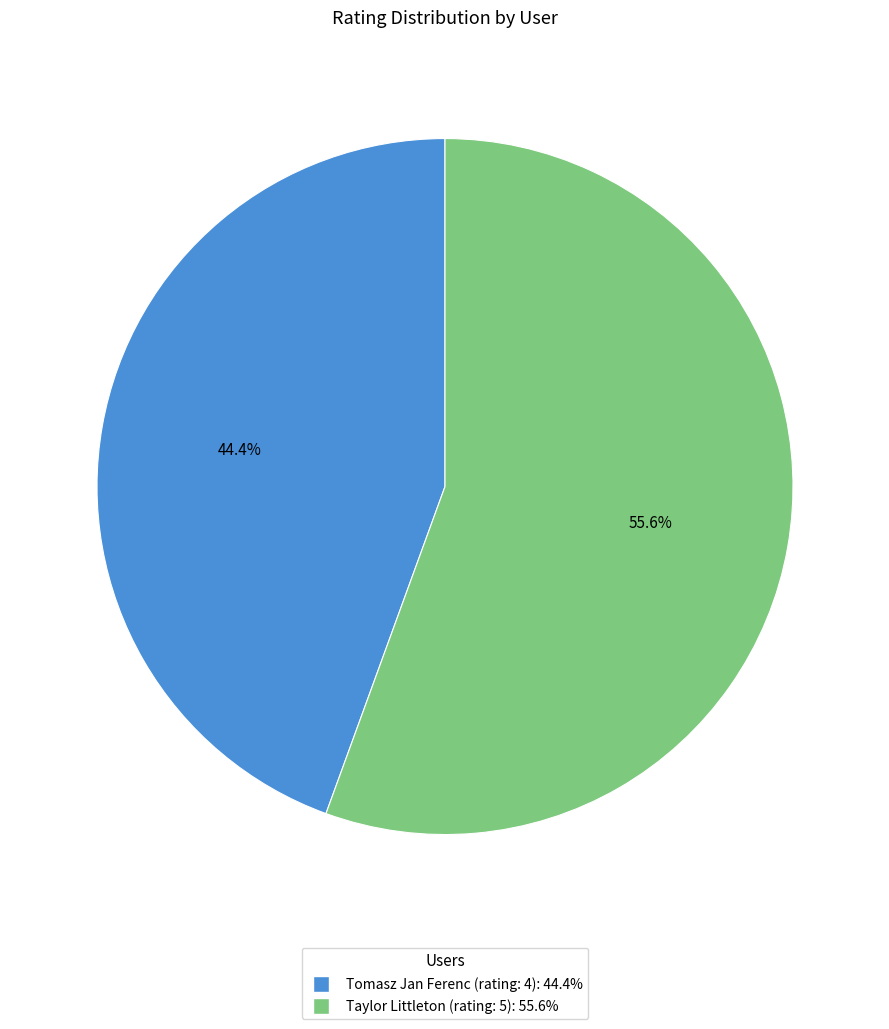

The Tomasz Jan Ferenc (rating: 4) slice represents 44% of the pie. True or false?

True